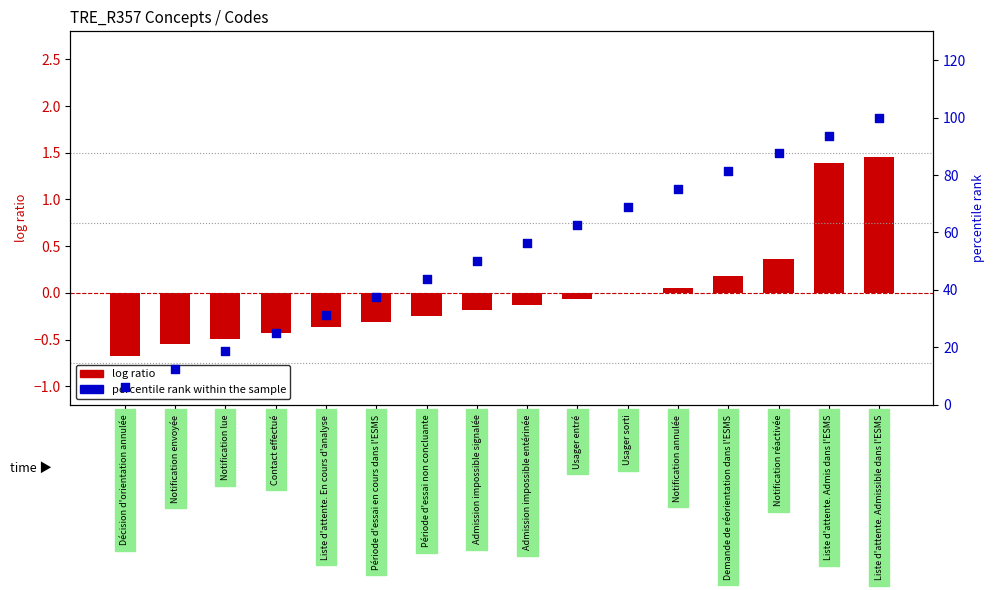

What is the total value across all series at Demande de réorientation dans l'ESMS?

81.4